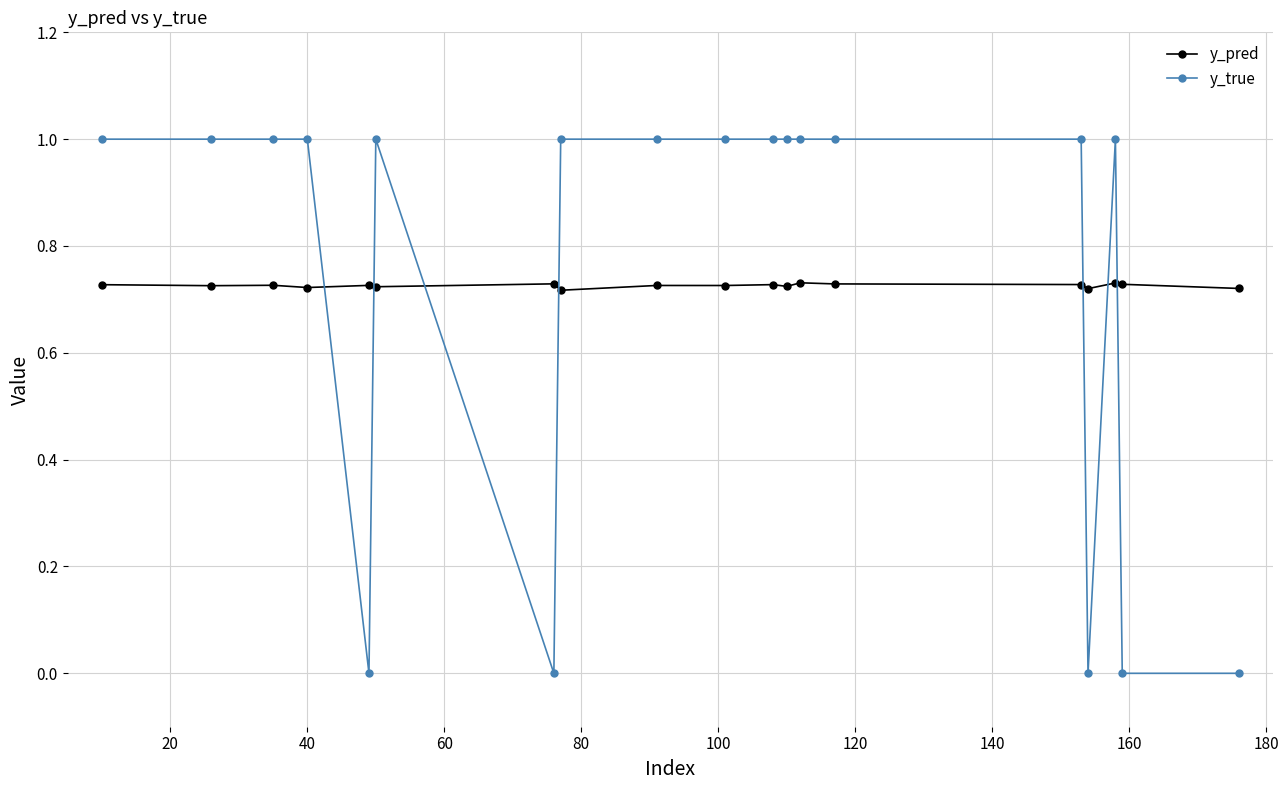

How many y_pred values are between 0 and 1?

19